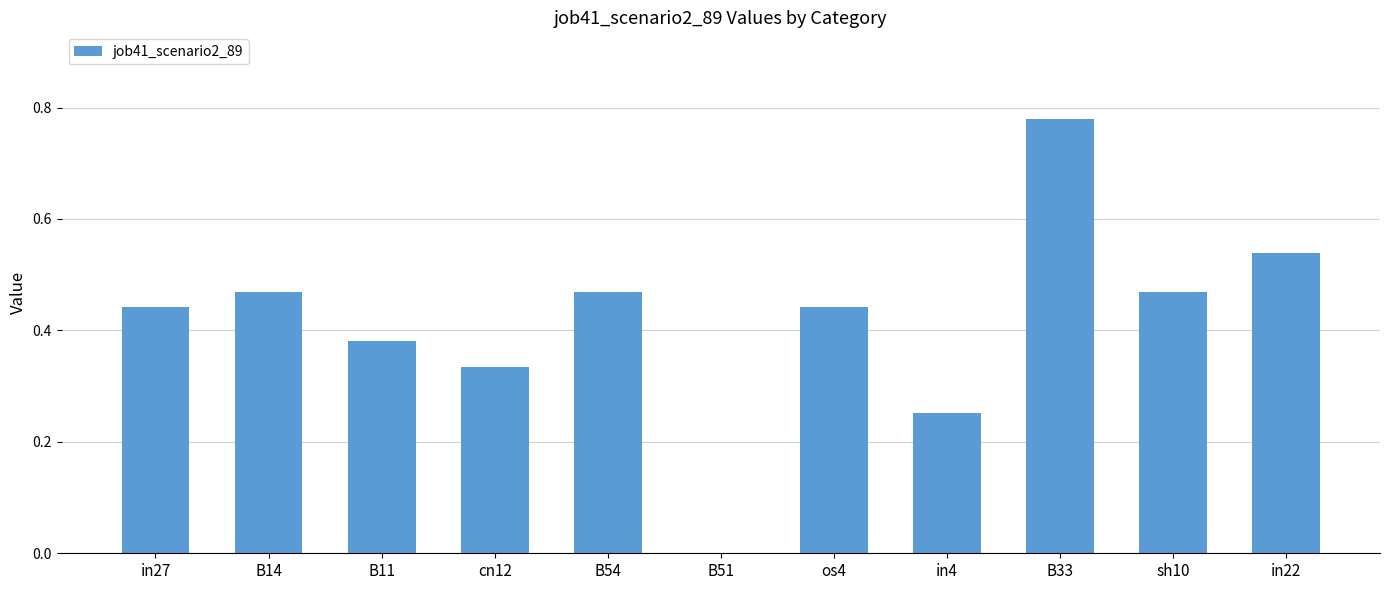

Count the number of data series in this chart.

1